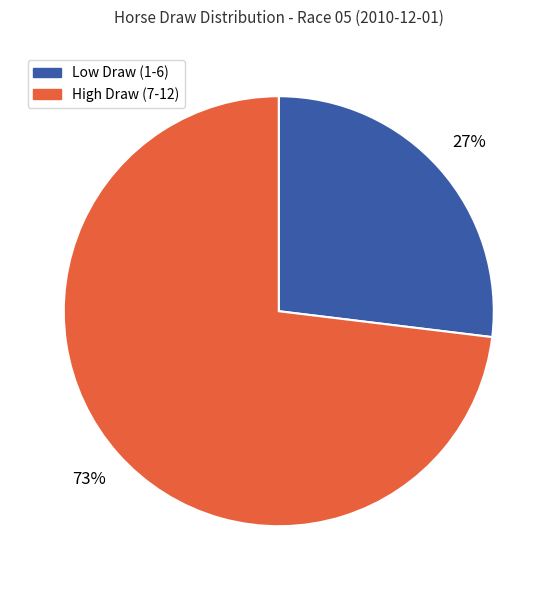

Is there any slice that represents more than half of the pie?

Yes